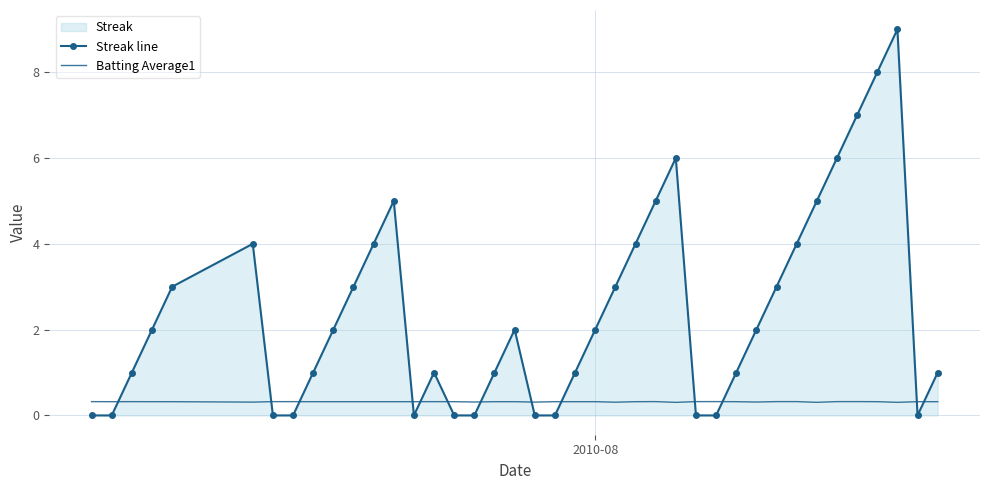

Reading right to left, transcribe all the data shown in this chart.

Streak line: 1.0	0.0	9.0	8.0	7.0	6.0	5.0	4.0	3.0	2.0	1.0	0.0	0.0	6.0	5.0	4.0	3.0	2.0	1.0	0.0	0.0	2.0	1.0	0.0	0.0	1.0	0.0	5.0	4.0	3.0	2.0	1.0	0.0	0.0	4.0	3.0	2.0	1.0	0.0	0.0
Batting Average1: 0.3	0.3	0.3	0.3	0.3	0.3	0.3	0.3	0.3	0.3	0.3	0.3	0.3	0.3	0.3	0.3	0.3	0.3	0.3	0.3	0.3	0.3	0.3	0.3	0.3	0.3	0.3	0.3	0.3	0.3	0.3	0.3	0.3	0.3	0.3	0.3	0.3	0.3	0.3	0.3